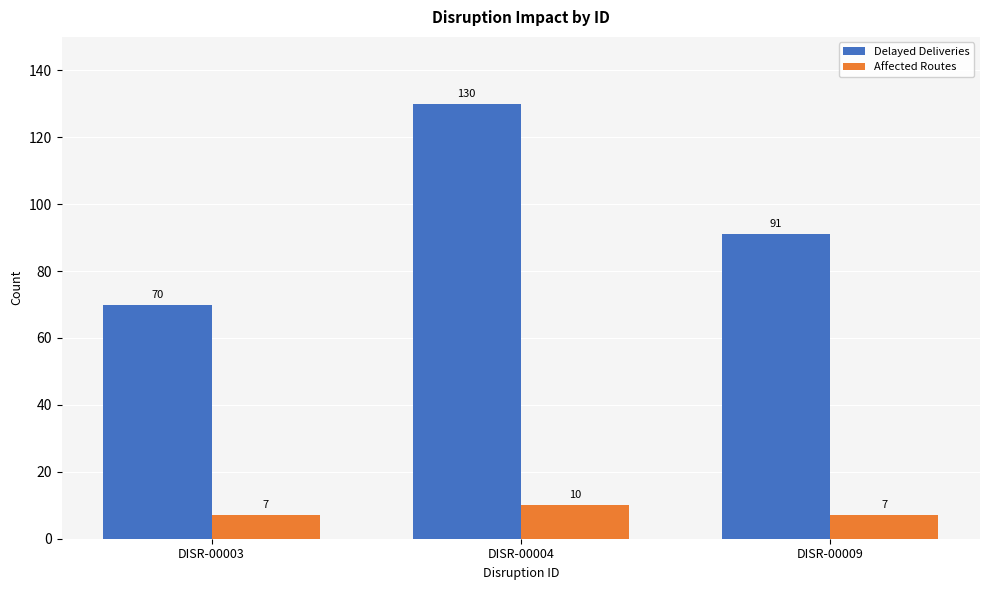

How many categories are shown in the chart?

3